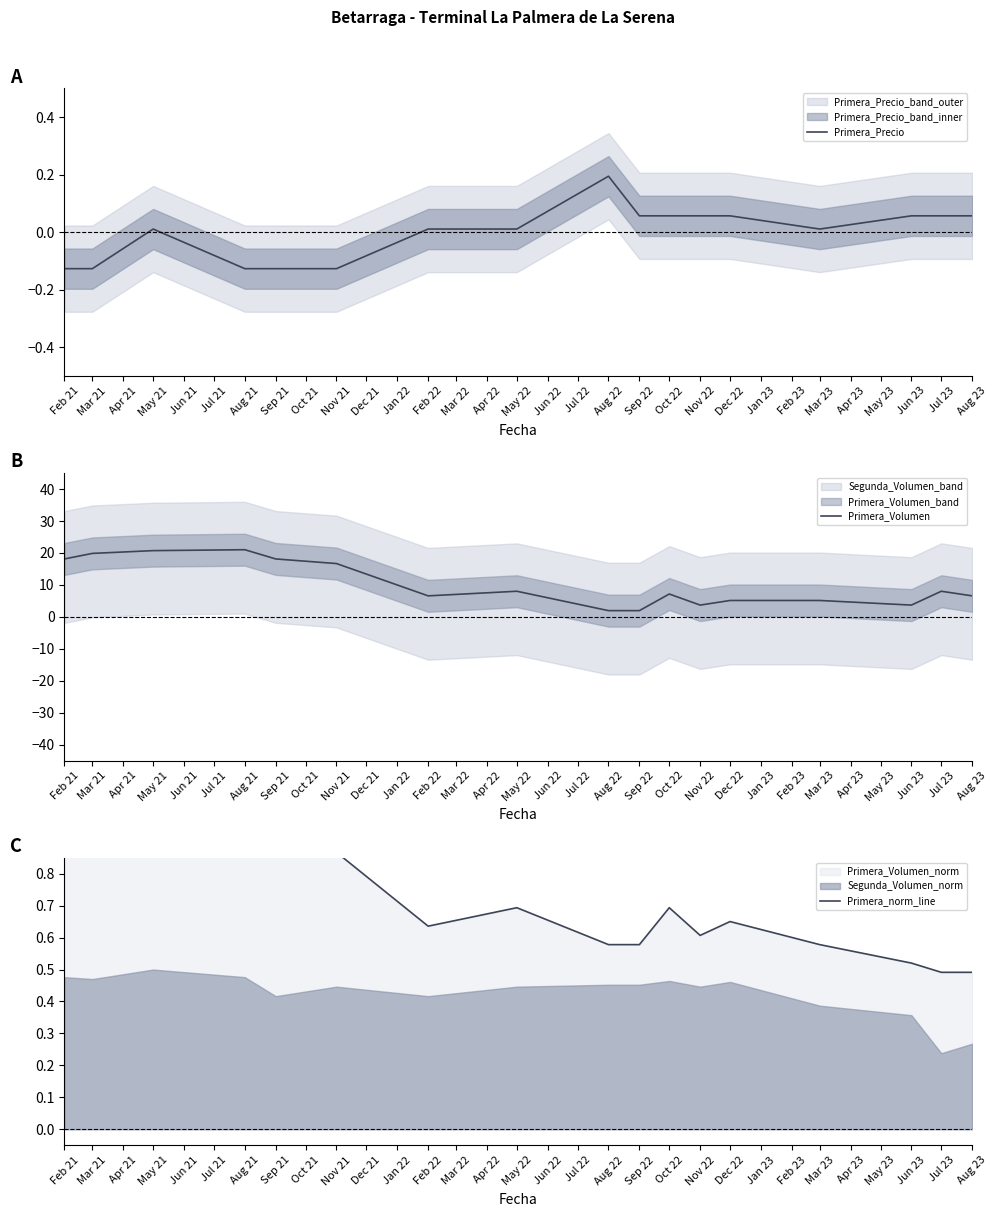

List the series in order of their peak value, lowest first.

Primera_Precio, Primera_norm_line, Primera_Volumen